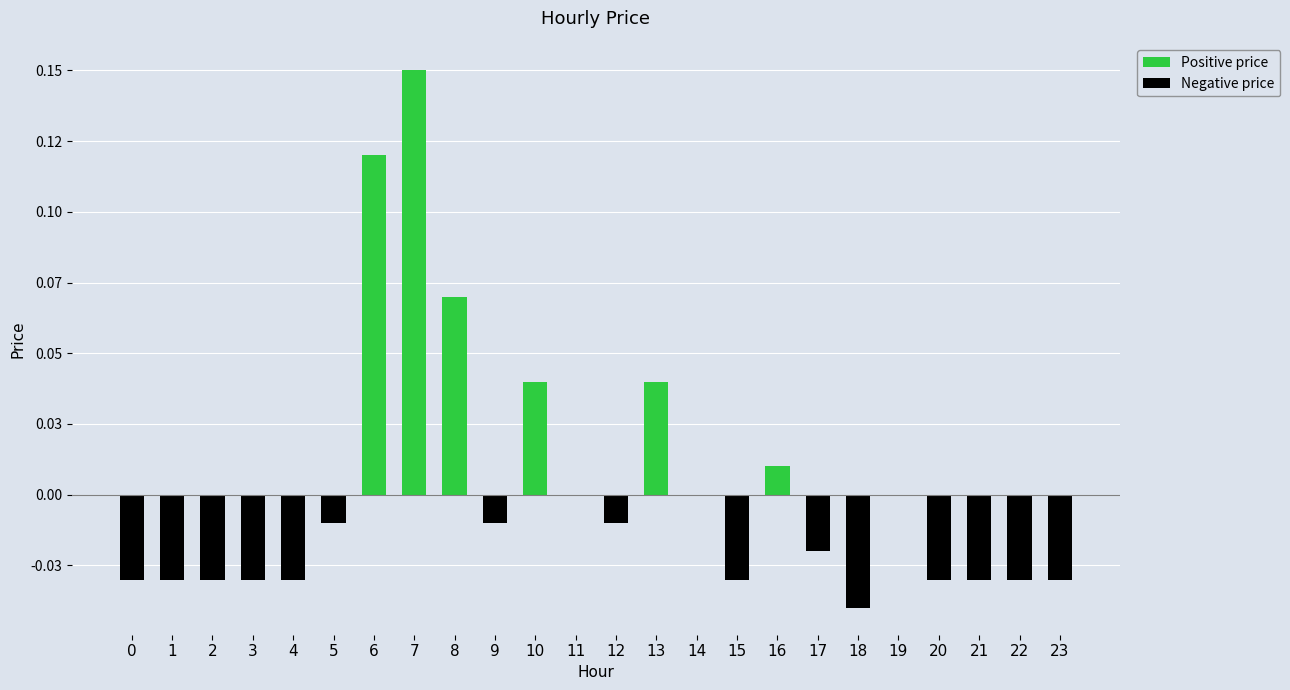

Which category has the highest value across all series?

7